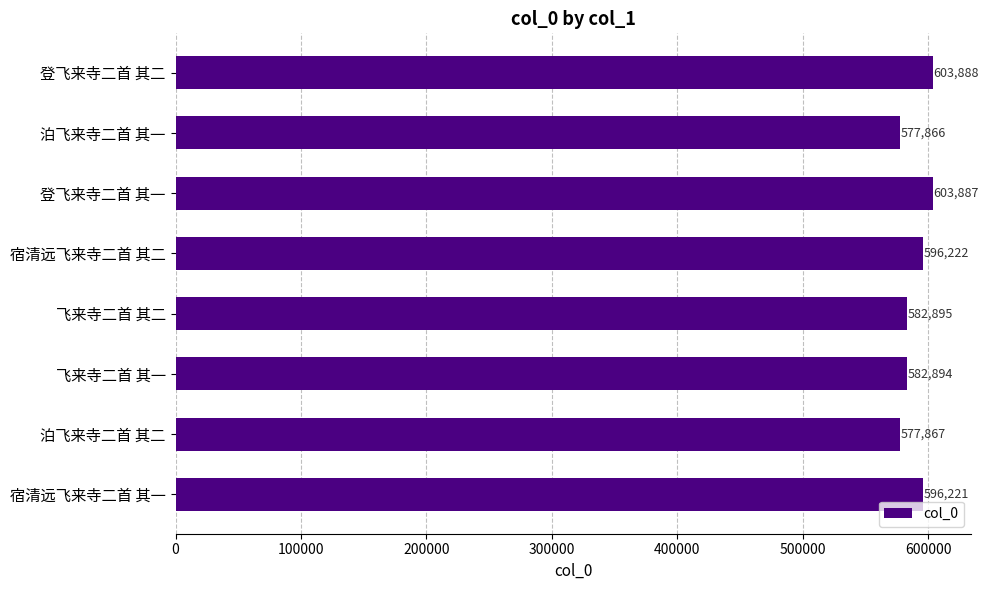

Reading bottom to top, list all the values displayed in this chart.

宿清远飞来寺二首 其一=596221	泊飞来寺二首 其二=577867	飞来寺二首 其一=582894	飞来寺二首 其二=582895	宿清远飞来寺二首 其二=596222	登飞来寺二首 其一=603887	泊飞来寺二首 其一=577866	登飞来寺二首 其二=603888